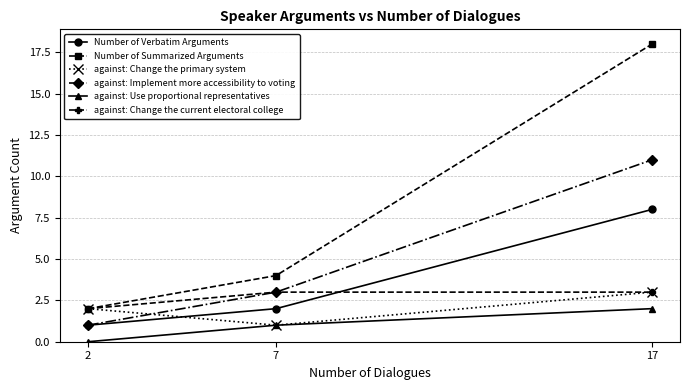

Which series has the largest total across all categories?

Number of Summarized Arguments